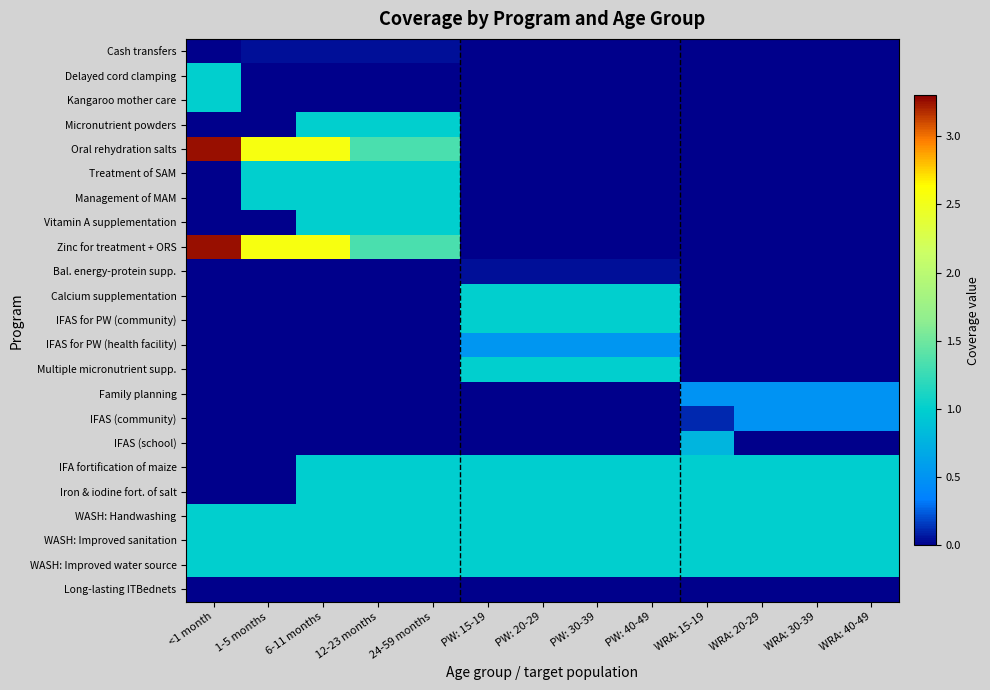

Rank the series at WRA: 15-19 from lowest to highest value.

Cash transfers, Delayed cord clamping, Kangaroo mother care, Micronutrient powders, Oral rehydration salts, Treatment of SAM, Management of MAM, Vitamin A supplementation, Zinc for treatment + ORS, Bal. energy-protein supp., Calcium supplementation, IFAS for PW (community), IFAS for PW (health facility), Multiple micronutrient supp., Long-lasting ITBednets, IFAS (community), Family planning, IFAS (school), IFA fortification of maize, Iron & iodine fort. of salt, WASH: Handwashing, WASH: Improved sanitation, WASH: Improved water source